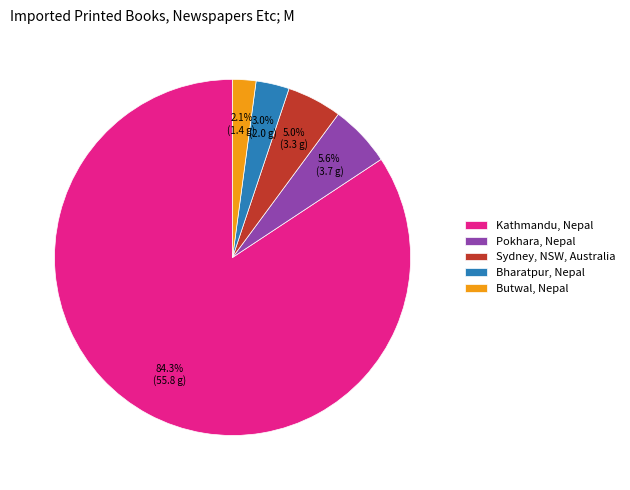

How much of the chart is everything except Butwal, Nepal?

97.9%